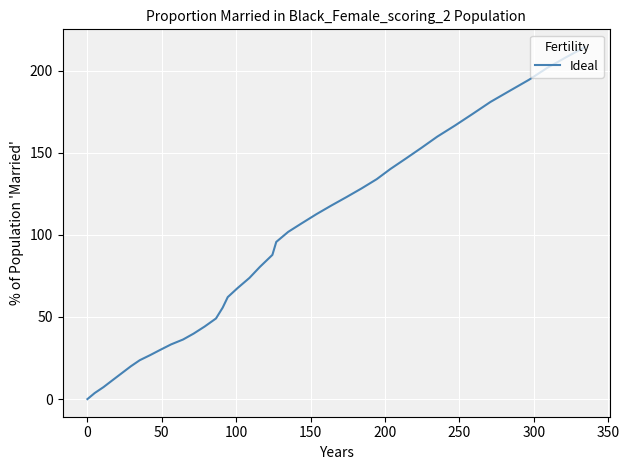

How many values exceed 95?

20